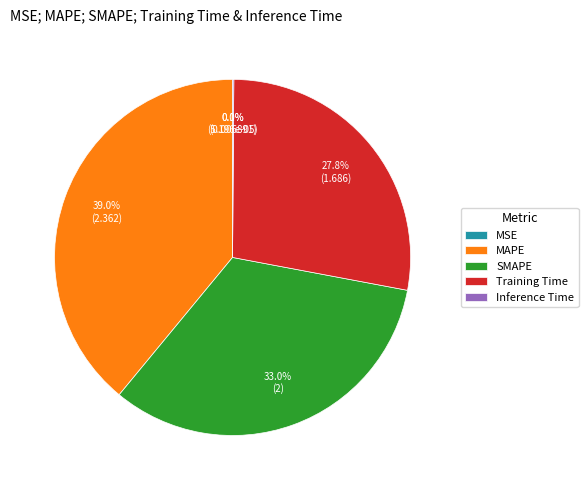

Between SMAPE and Training Time, which is larger?

SMAPE